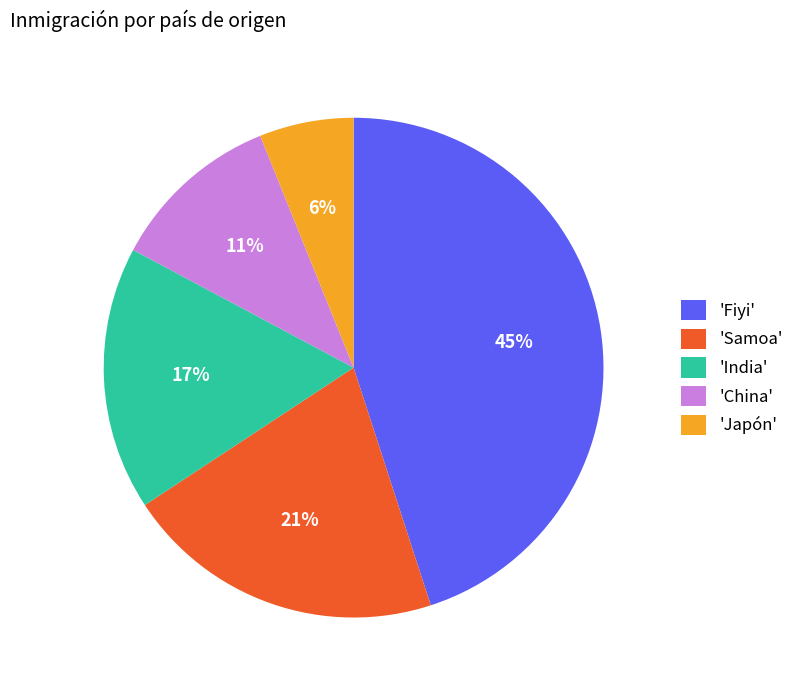

Which category has the smallest portion of the pie?

'Japón'